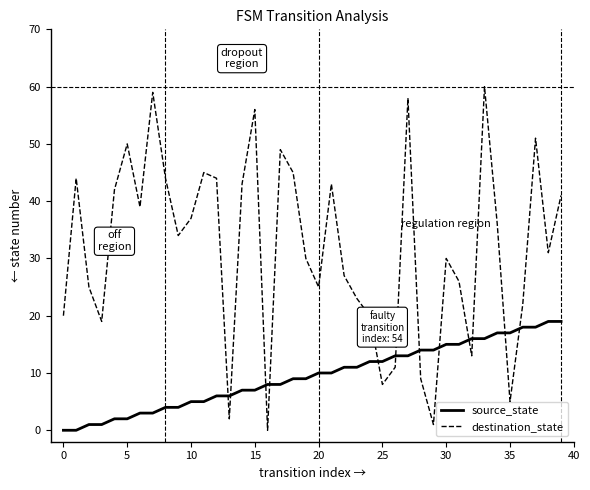

Does the chart have visible grid lines?

No